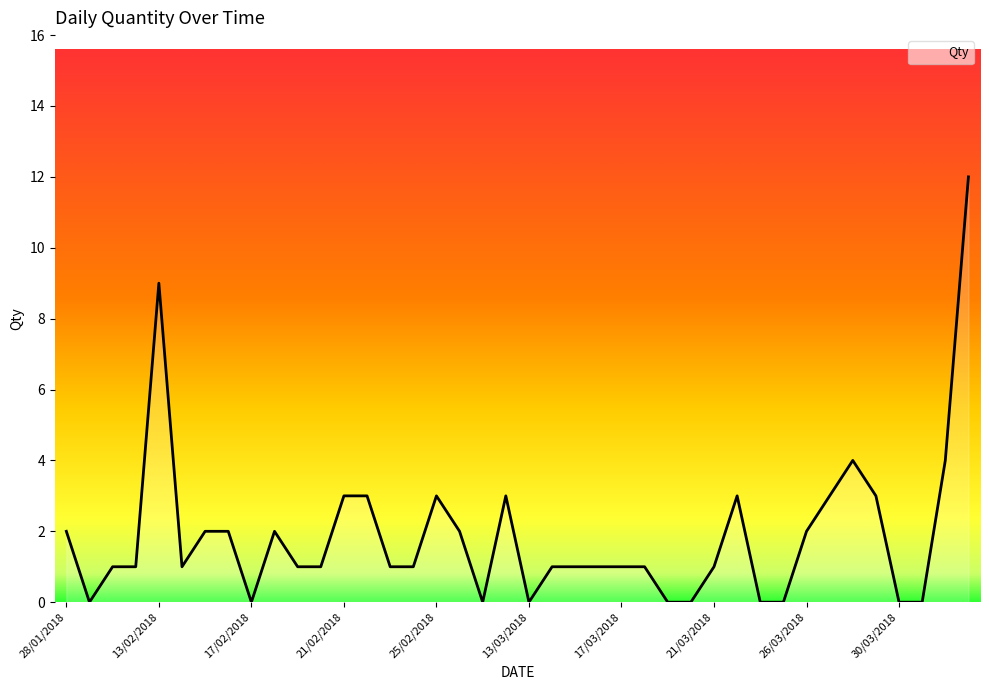

What is the greatest value displayed?

12